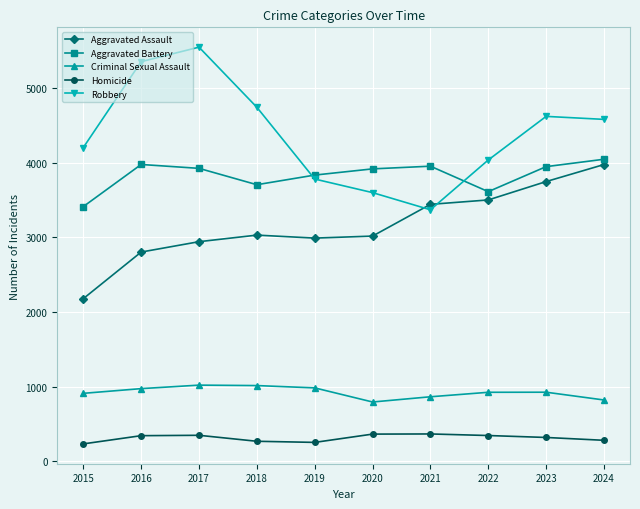

At which category does the chart reach its peak across all series?

2017